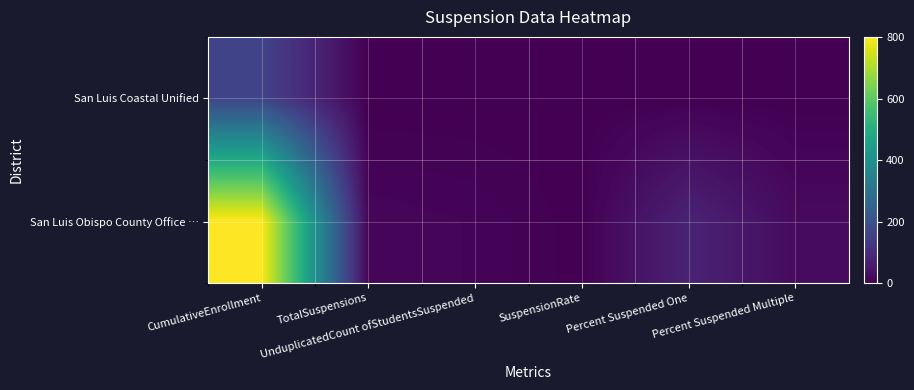

Reading left to right, list all the values displayed in this chart.

San Luis Coastal Unified: CumulativeEnrollment=162.0	TotalSuspensions=0.0	UnduplicatedCount ofStudentsSuspended=0.0	SuspensionRate=0.0	Percent Suspended One=0.0	Percent Suspended Multiple=0.0
San Luis Obispo County Office …: CumulativeEnrollment=801.0	TotalSuspensions=12.0	UnduplicatedCount ofStudentsSuspended=9.0	SuspensionRate=1.1	Percent Suspended One=77.8	Percent Suspended Multiple=22.2